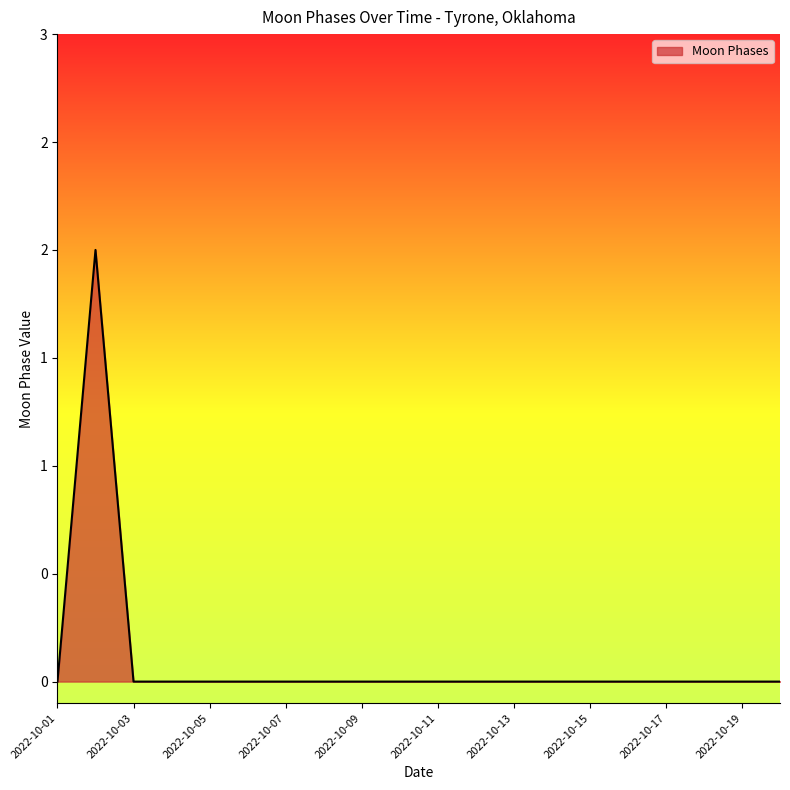

Does the chart have visible grid lines?

No